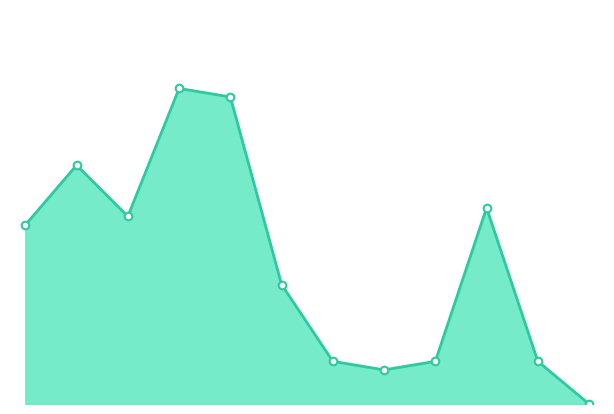

Is this an area chart (filled region under the line)?

Yes